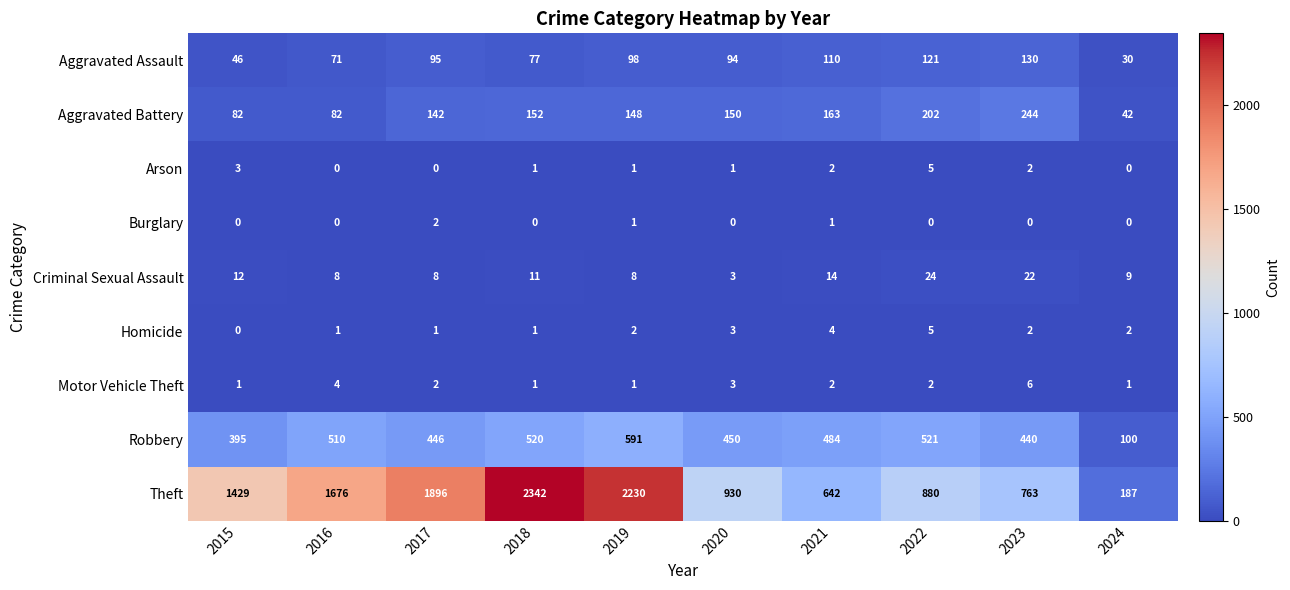

List the labels in order of Aggravated Assault value, largest first.

2023, 2022, 2021, 2019, 2017, 2020, 2018, 2016, 2015, 2024